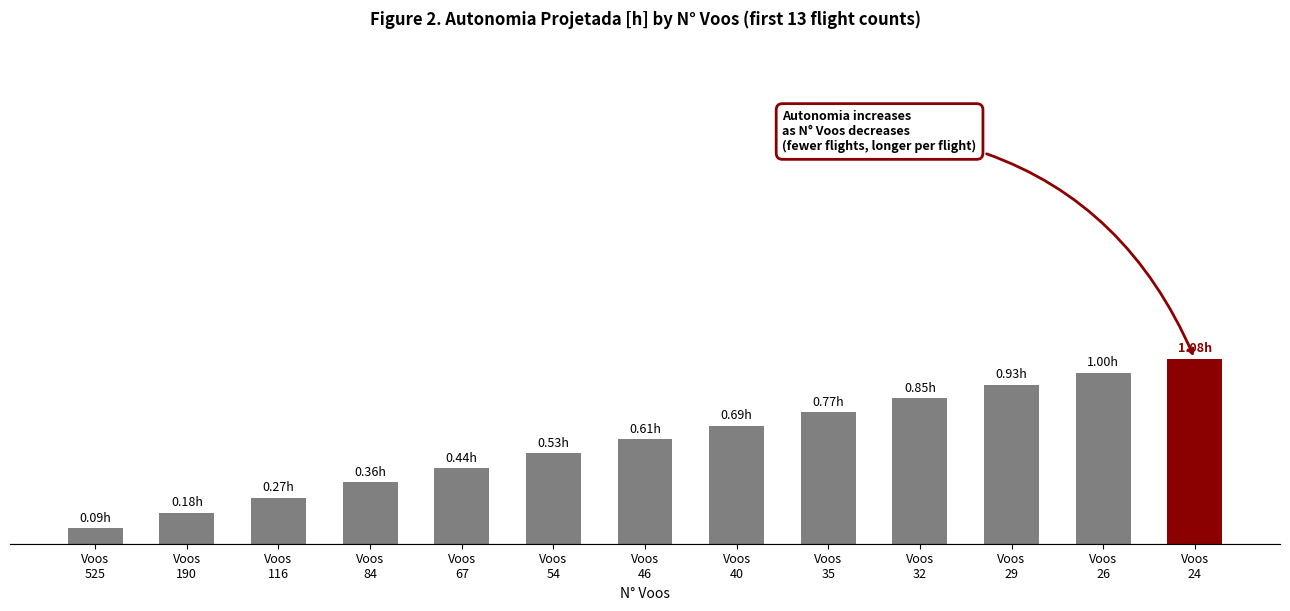

At which category does the chart reach its peak across all series?

Voos
24